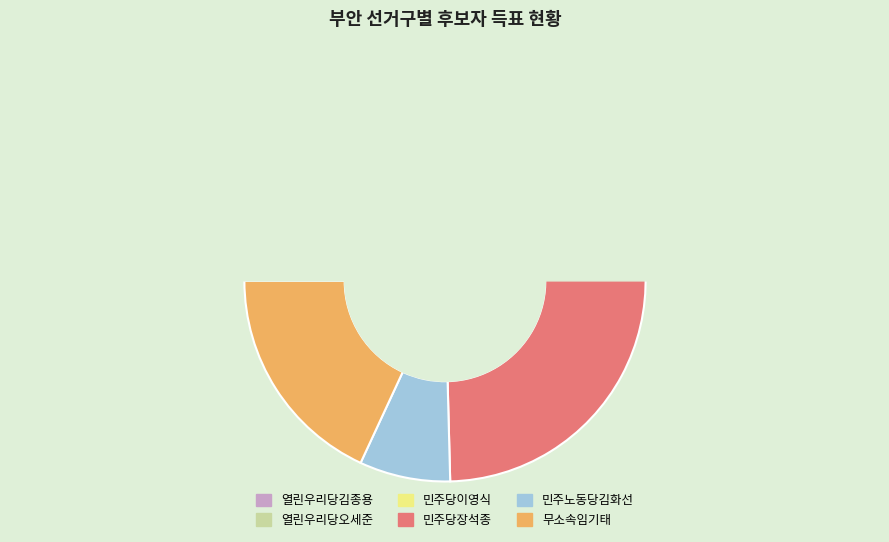

Does any single category account for the majority?

No